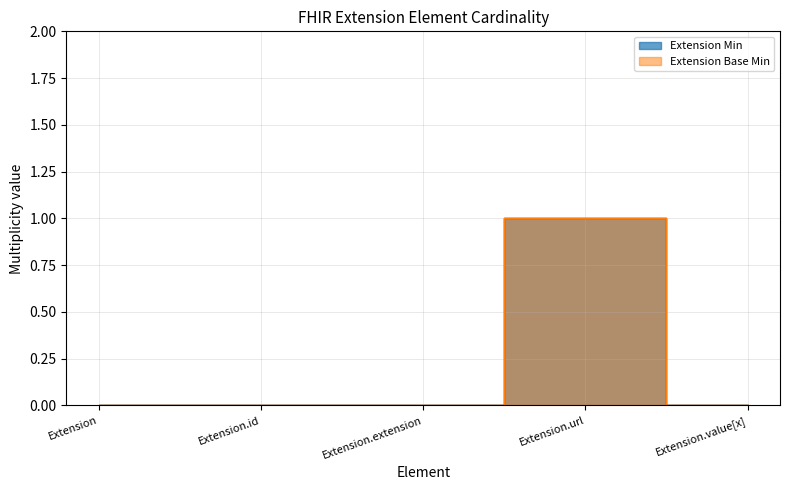

Rank the categories by Extension Base Min value from lowest to highest.

Extension, Extension.id, Extension.extension, Extension.value[x], Extension.url